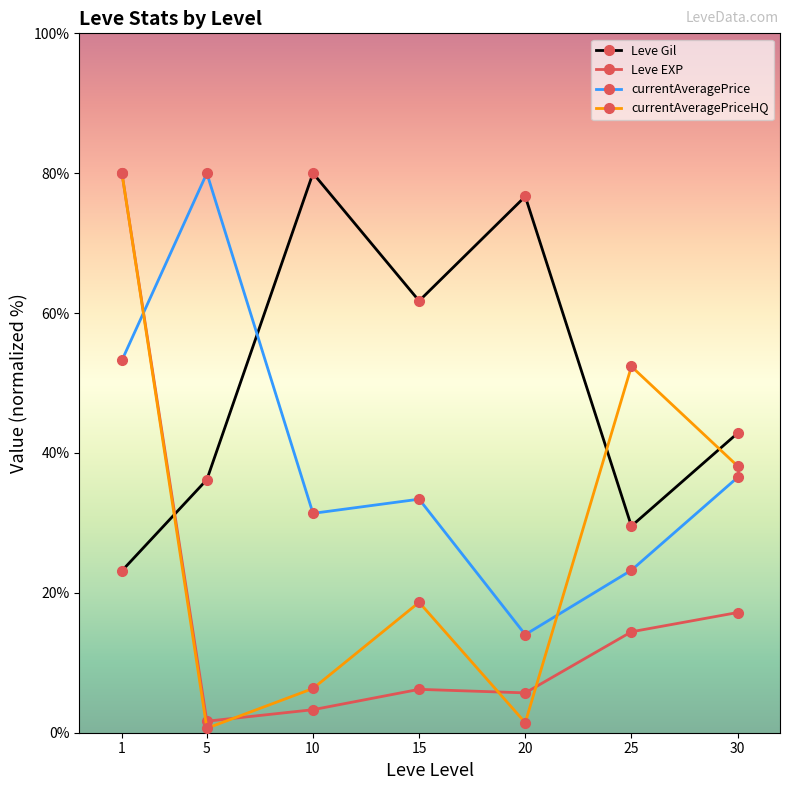

Rank the series by their average value, from lowest to highest.

Leve EXP, currentAveragePriceHQ, currentAveragePrice, Leve Gil